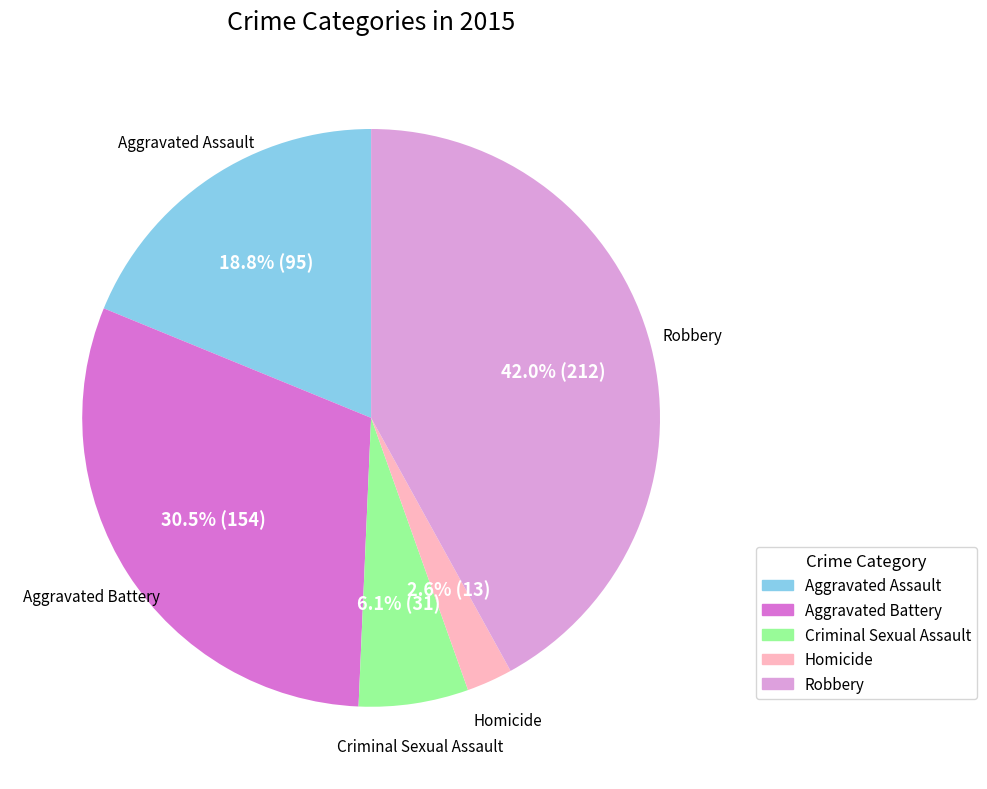

How much of the chart is everything except Homicide?

97.4%